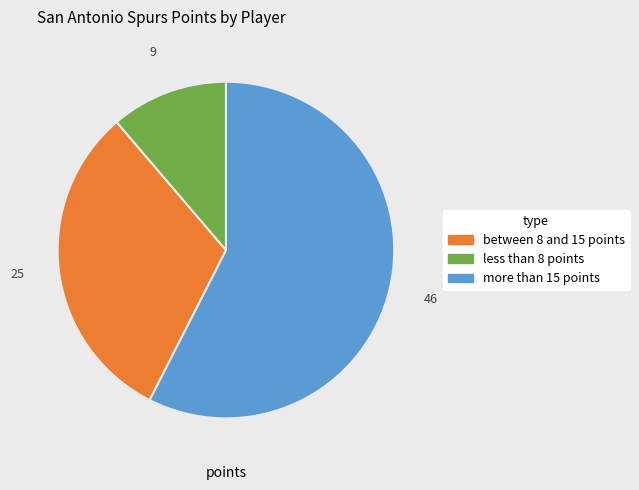

Does any single category account for the majority?

Yes